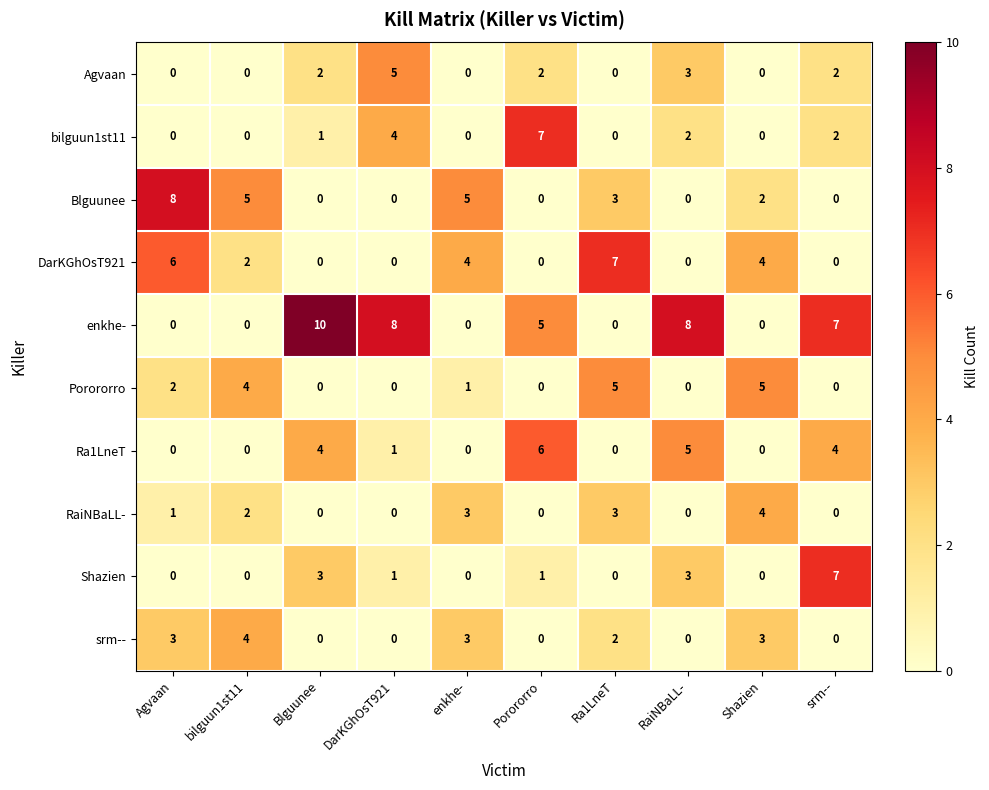

True or false: srm-- has a value of 5 at Shazien.

False